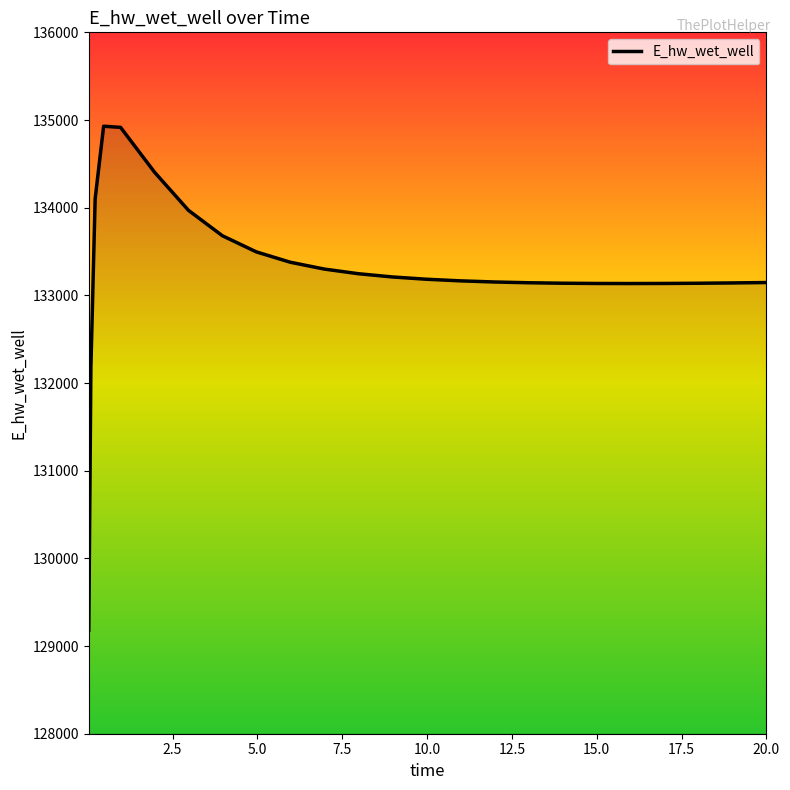

What is the difference between the second highest and minimum values?

5733.6